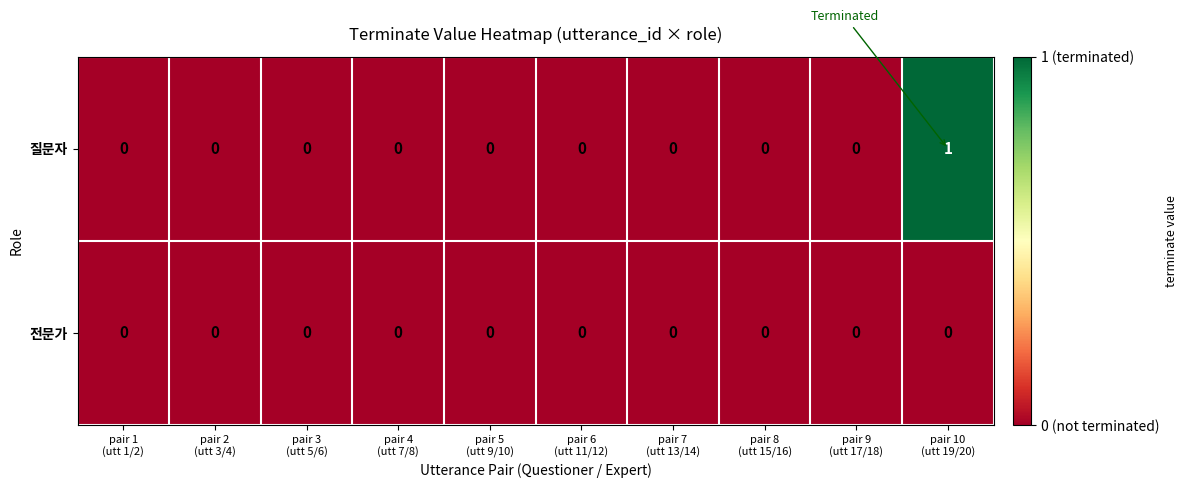

Which series has the largest total across all categories?

질문자